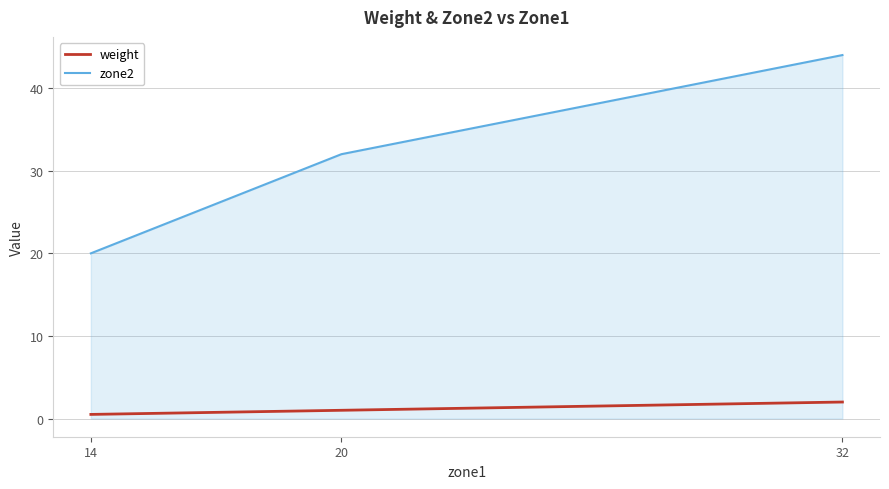

True or false: weight has a value of 2.0 at 32.

True